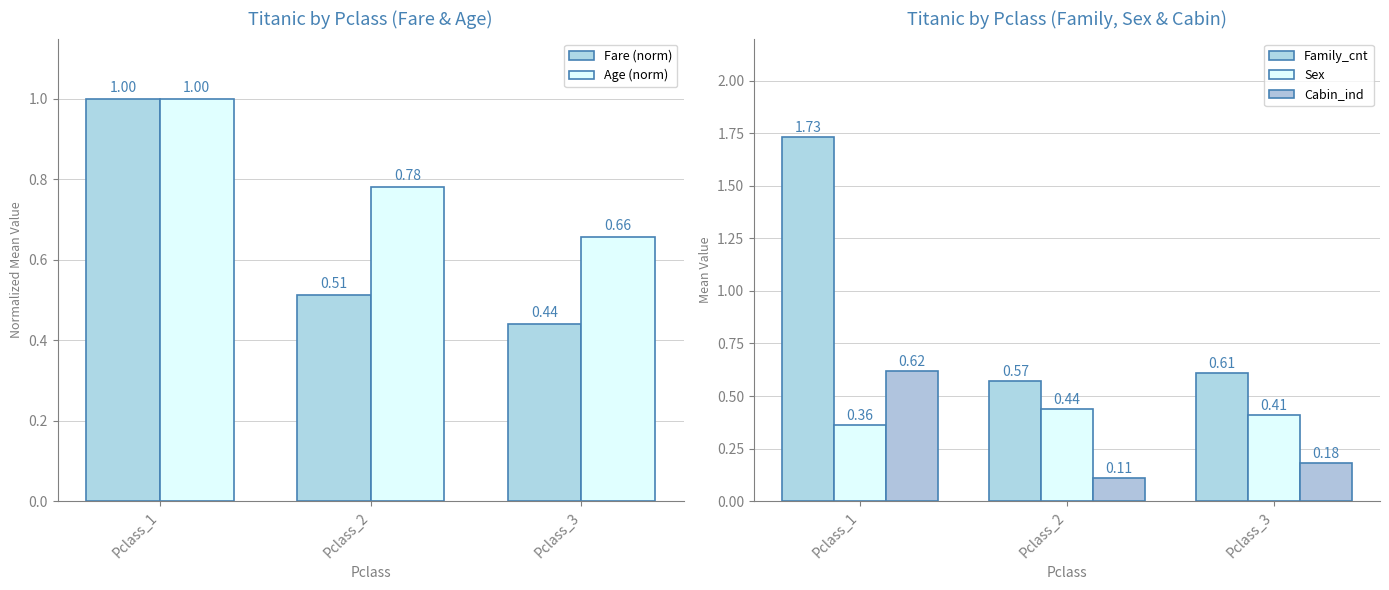

At which category does the chart reach its minimum across all series?

Pclass_2